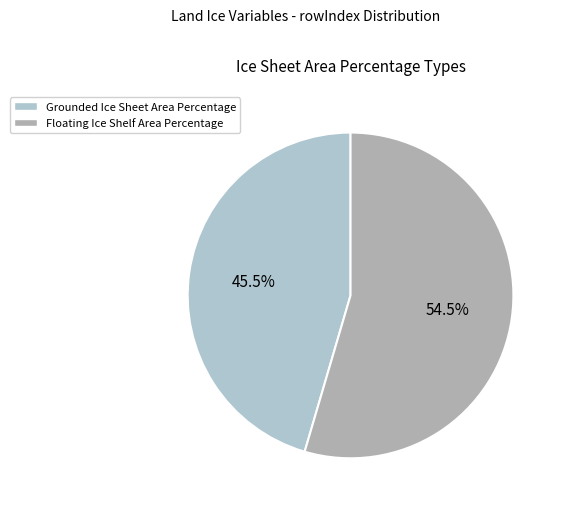

How many segments does this pie chart have?

2